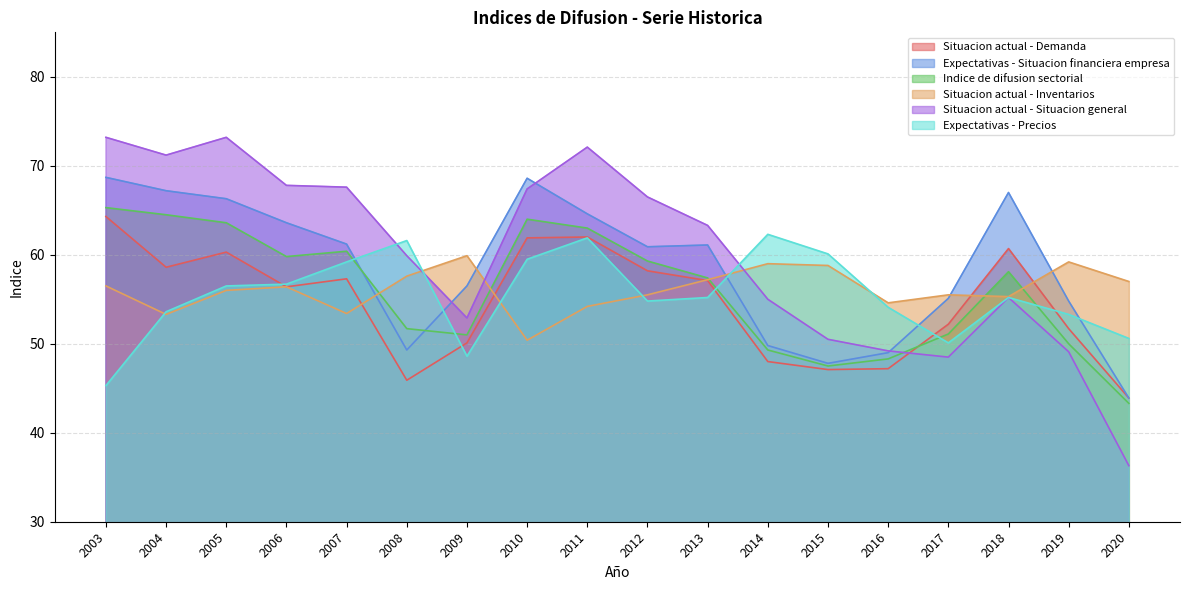

Where do Indice de difusion sectorial and Situacion actual - Situacion general first cross each other?

2016 and 2017